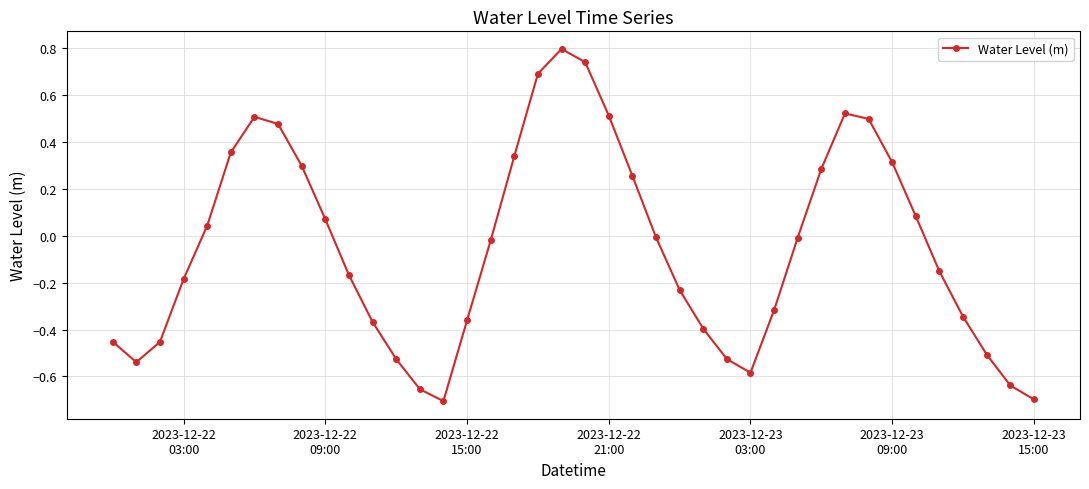

How many points are higher than both their immediate neighbors (excluding endpoints)?

3